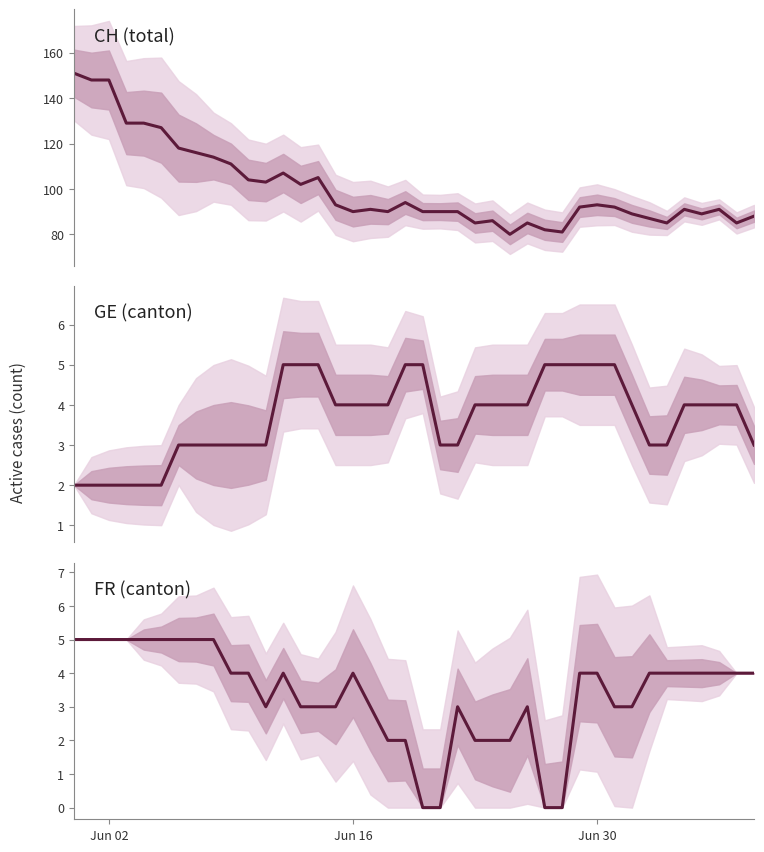

Reading left to right, list all the values displayed in this chart.

CH: 151	148	148	129	129	127	118	116	114	111	104	103	107	102	105	93	90	91	90	94	90	90	90	85	86	80	85	82	81	92	93	92	89	87	85	91	89	91	85	88
GE: 2	2	2	2	2	2	3	3	3	3	3	3	5	5	5	4	4	4	4	5	5	3	3	4	4	4	4	5	5	5	5	5	4	3	3	4	4	4	4	3
FR: 5	5	5	5	5	5	5	5	5	4	4	3	4	3	3	3	4	3	2	2	0	0	3	2	2	2	3	0	0	4	4	3	3	4	4	4	4	4	4	4